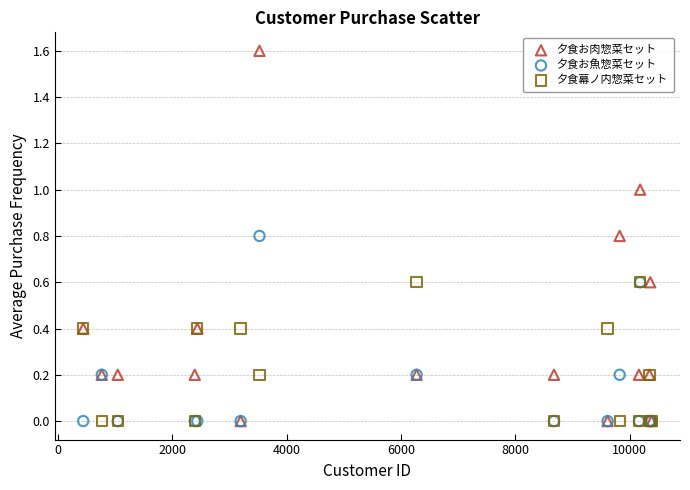

Which series contains the highest Y value?

夕食お肉惣菜セット